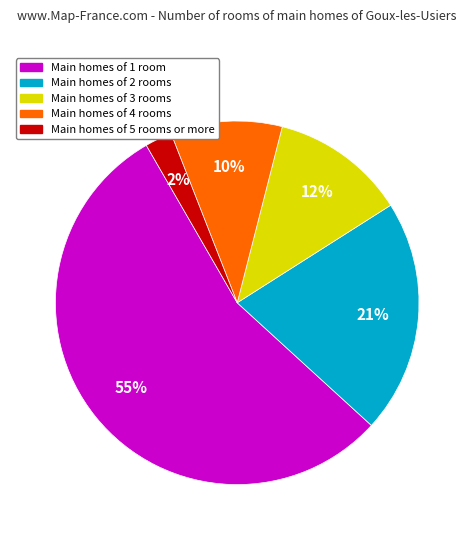

Is it true that Main homes of 2 rooms is 9% of the pie?

False